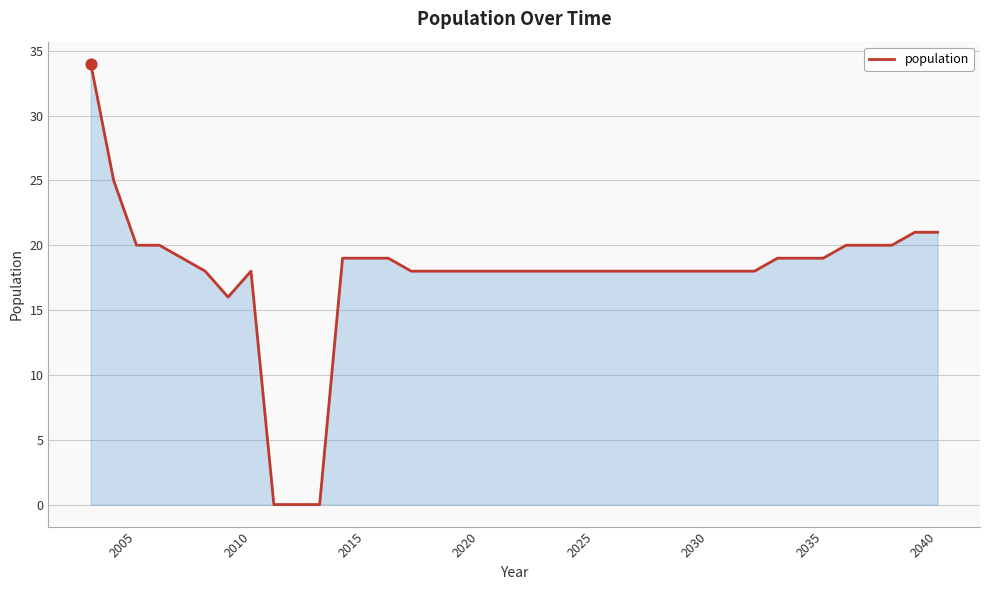

What is the maximum value shown in the chart?

34